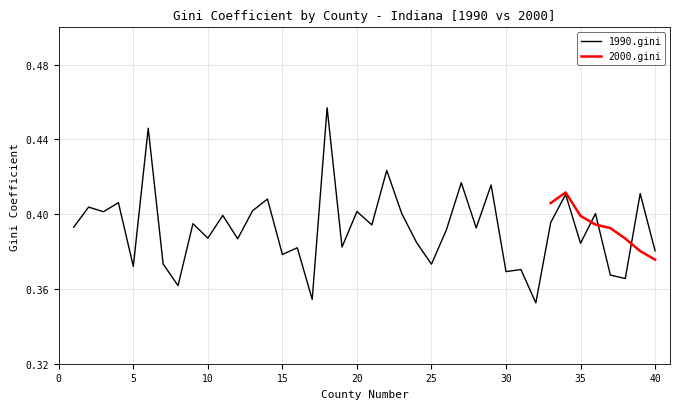

What is the sum of the values at 32 and 11?

0.8